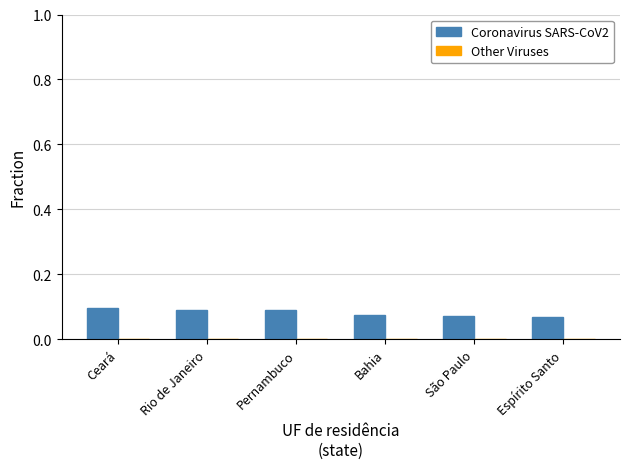

Are the bars grouped side by side (vs. stacked)?

Yes